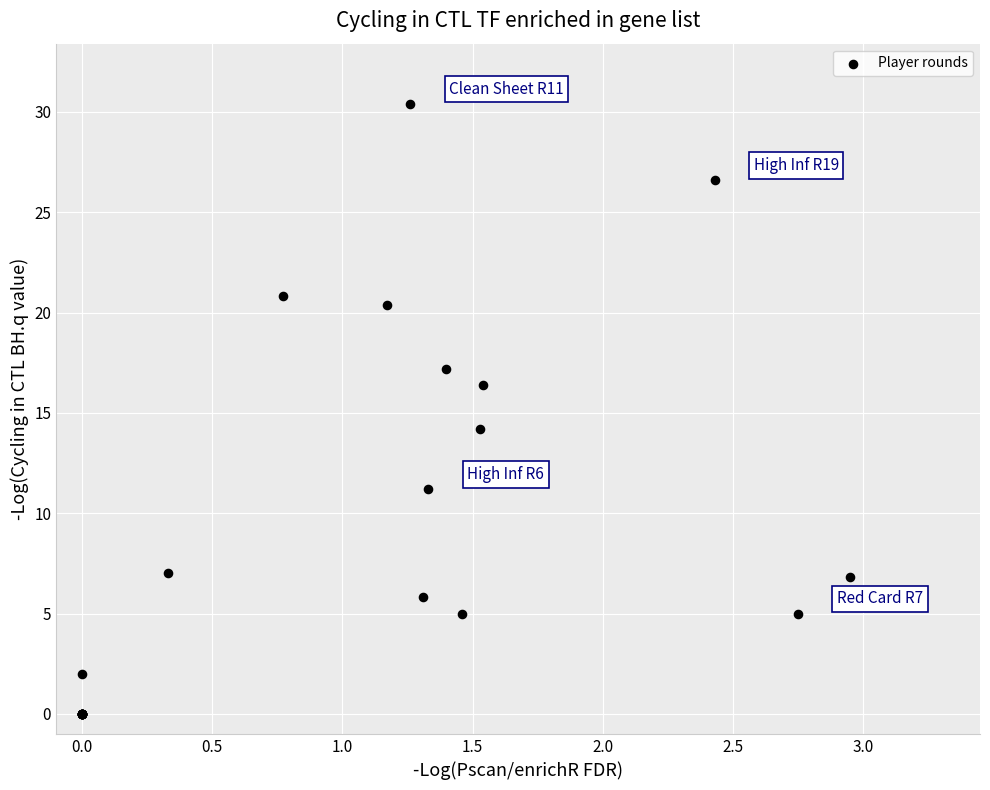

What Y value in the scatter plot is closest to 15?

14.2